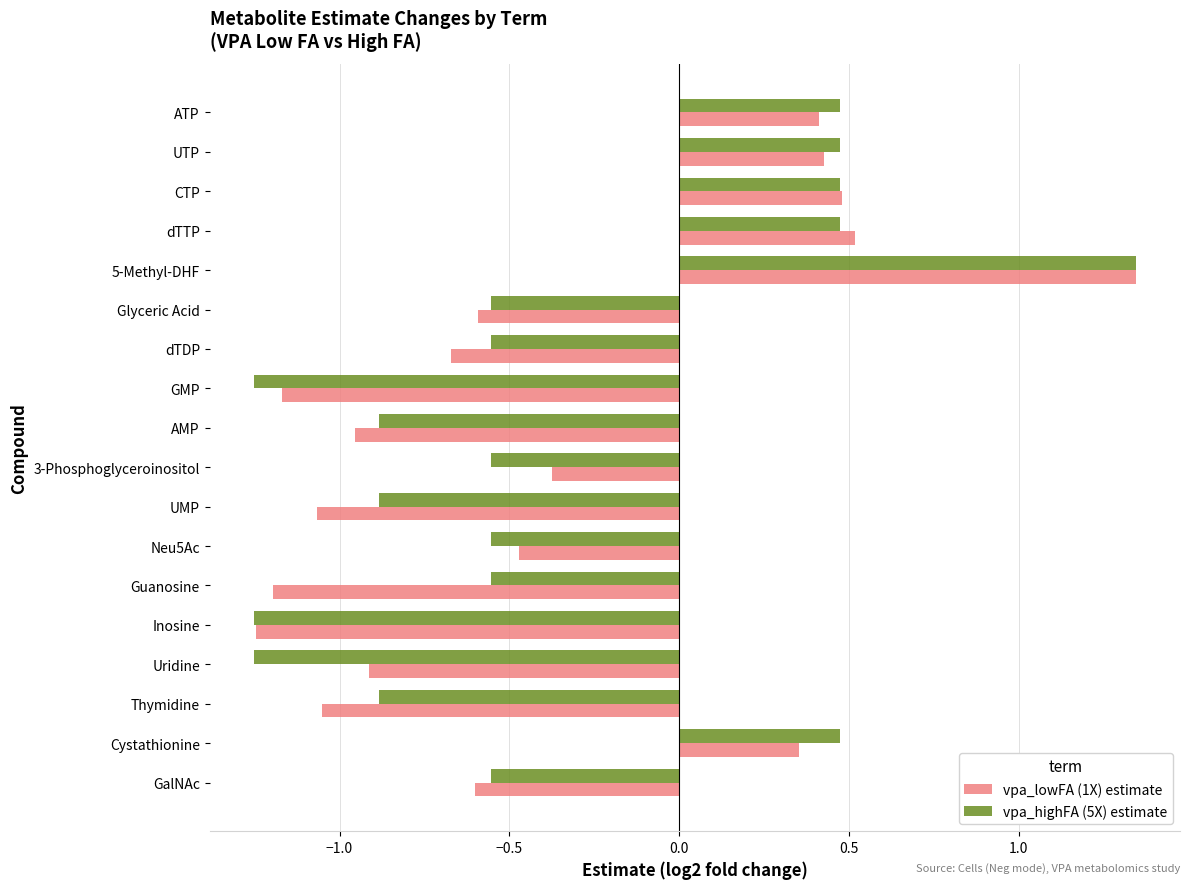

What is the average value of the vpa_lowFA (1X) estimate series?

-0.4